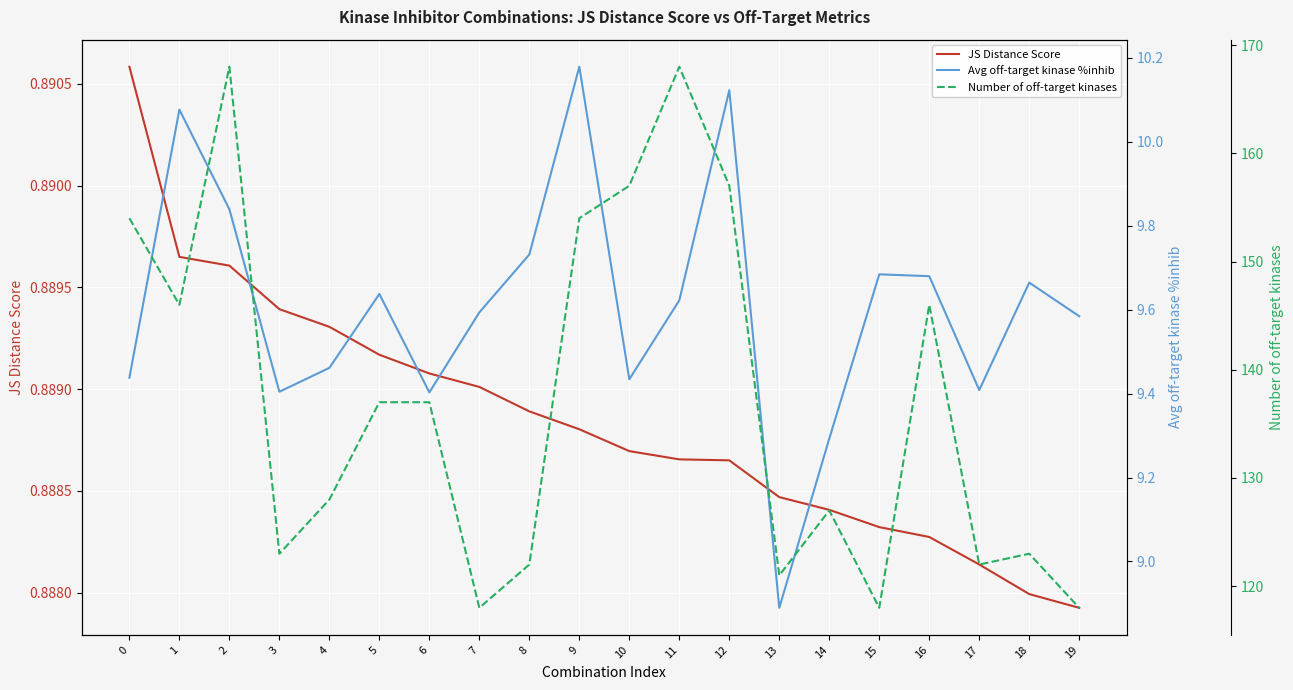

How many values in the Avg off-target kinase %inhib series exceed 9?

19